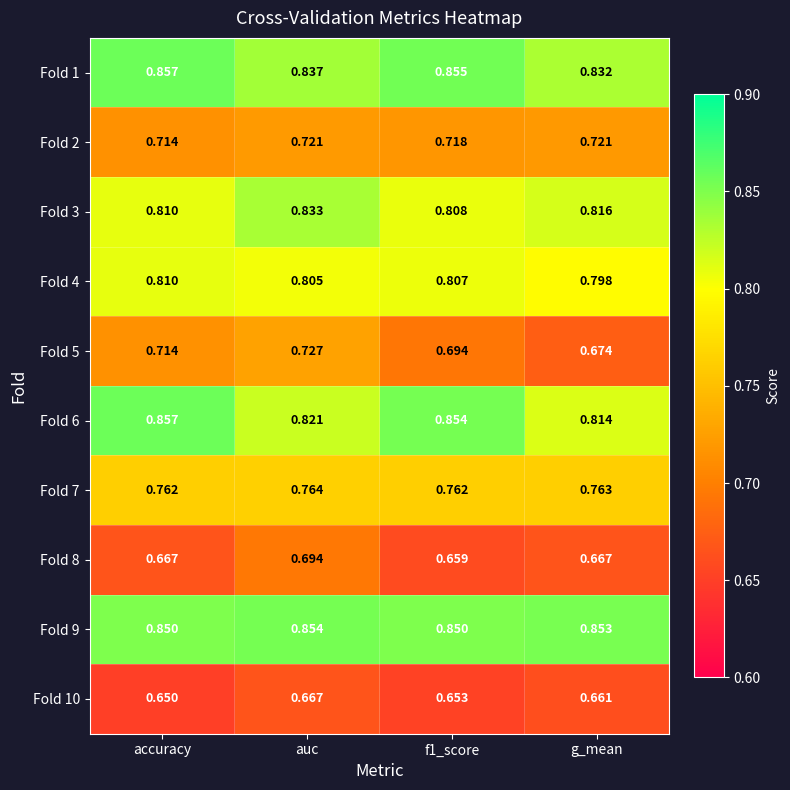

Which category has the lowest value in the Fold 1 series?

g_mean